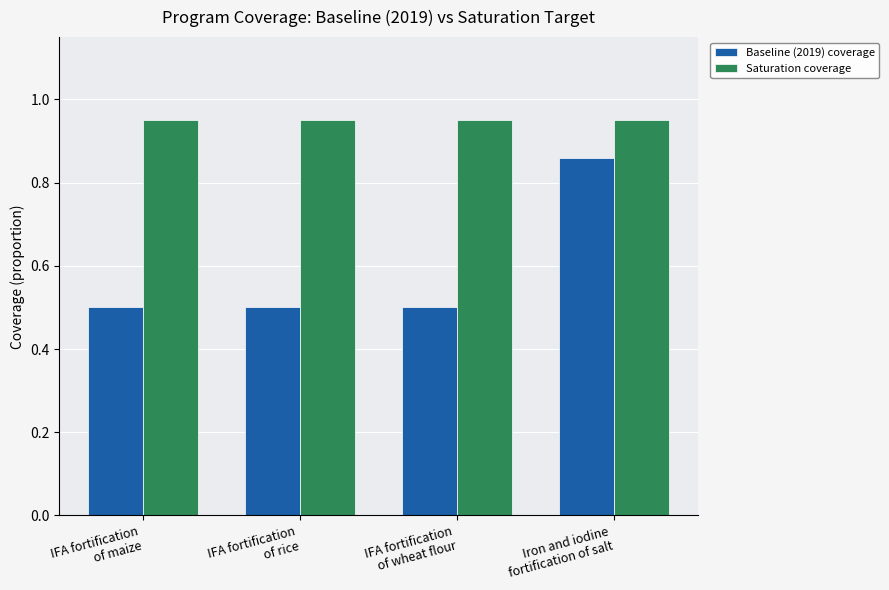

Which series has the widest spread of values?

Baseline (2019) coverage